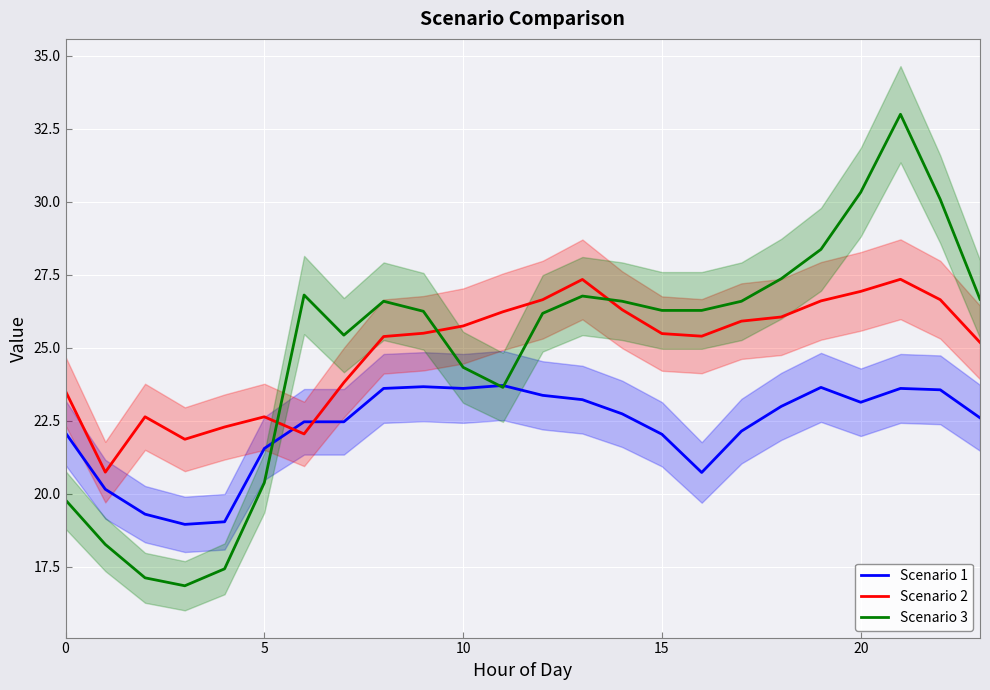

What is the smallest value displayed?

16.8